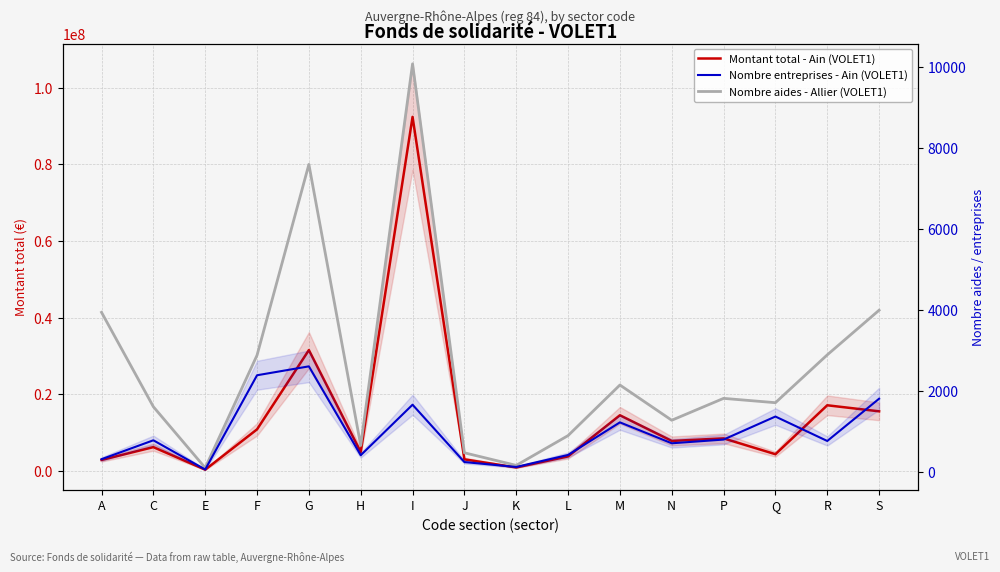

Where is the first local minimum for Nombre aides - Allier (VOLET1)?

E